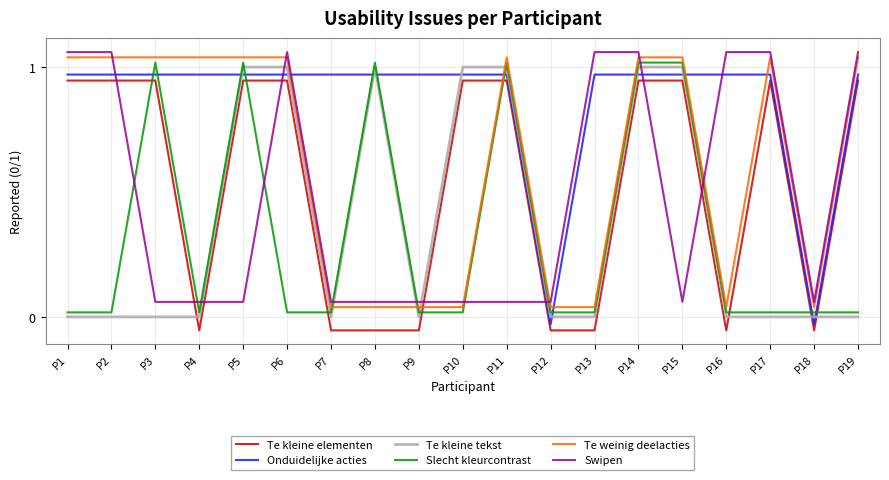

At which category does the chart reach its minimum across all series?

P4